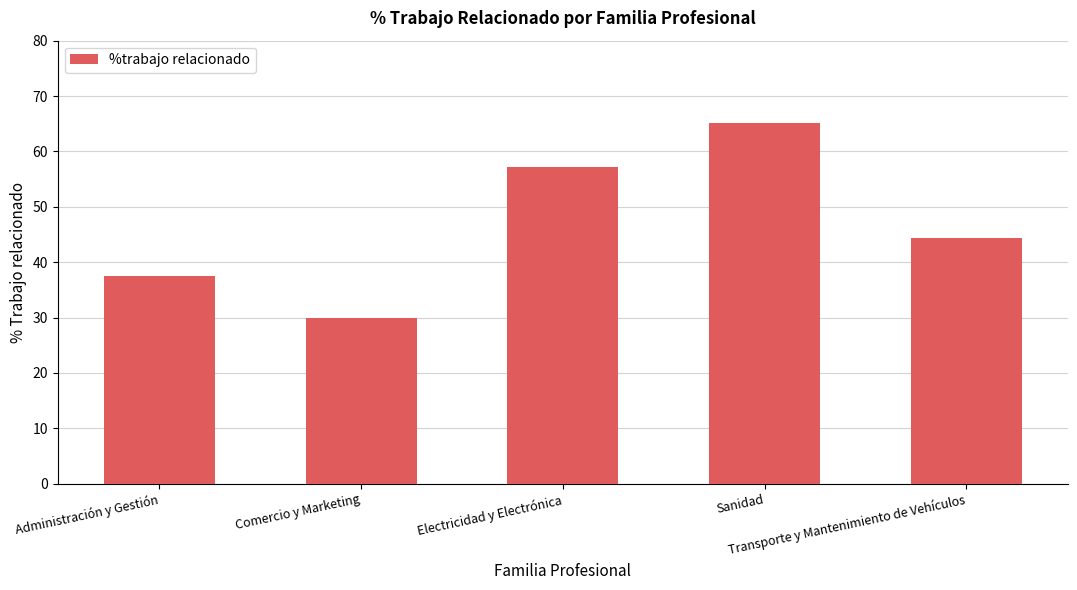

Approximately how many times larger is the value at Comercio y Marketing compared to Transporte y Mantenimiento de Vehículos?

0.7